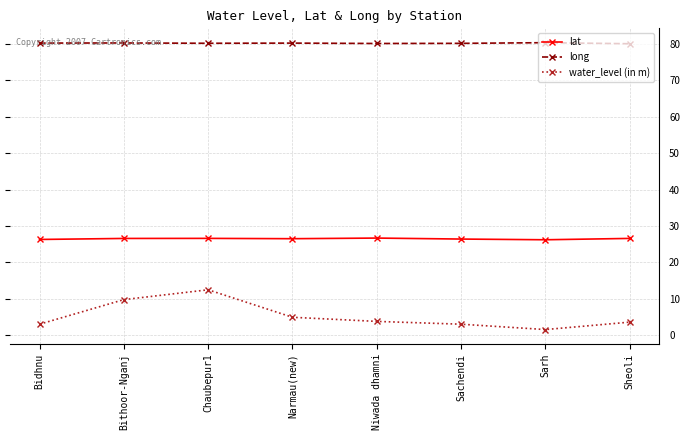

What is the label of the 4th point from the right?

Niwada dhamni